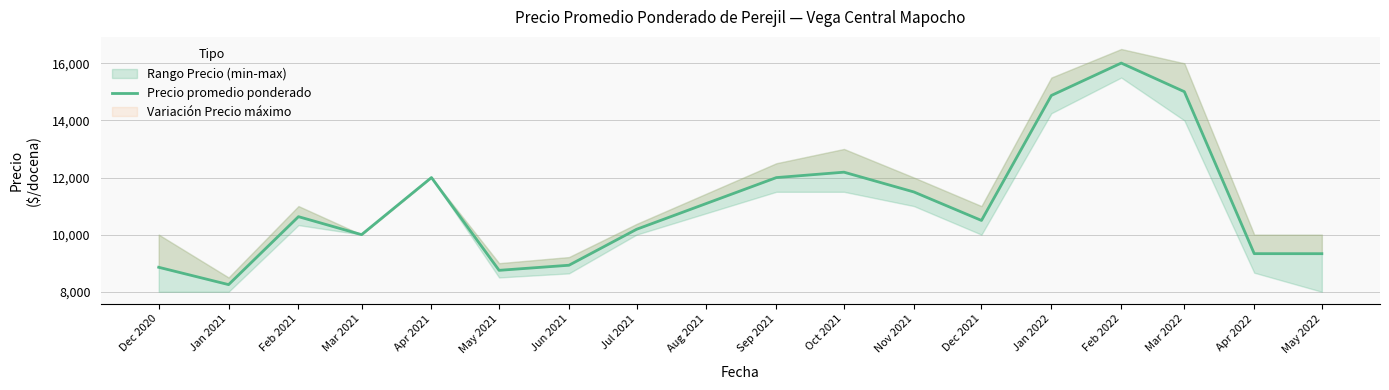

Where is the first local maximum?

Feb 2021